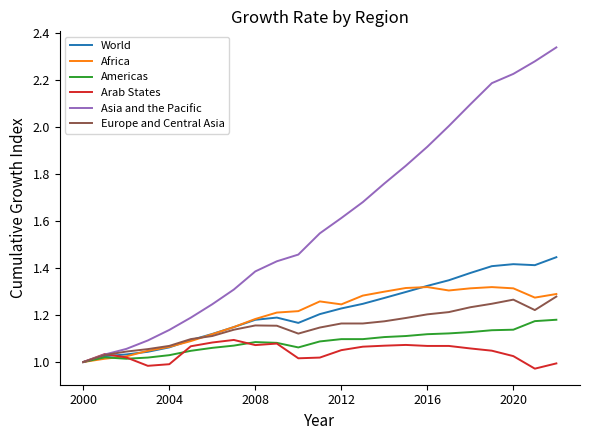

True or false: Asia and the Pacific has more than 2 interior local peaks.

False